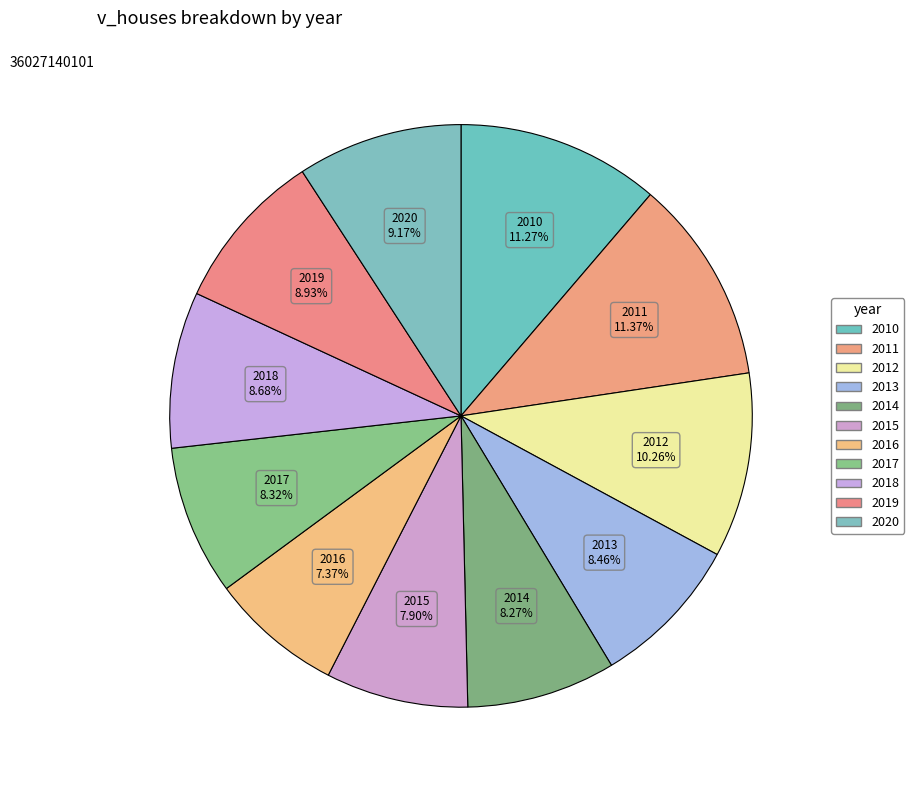

How many segments does this pie chart have?

11